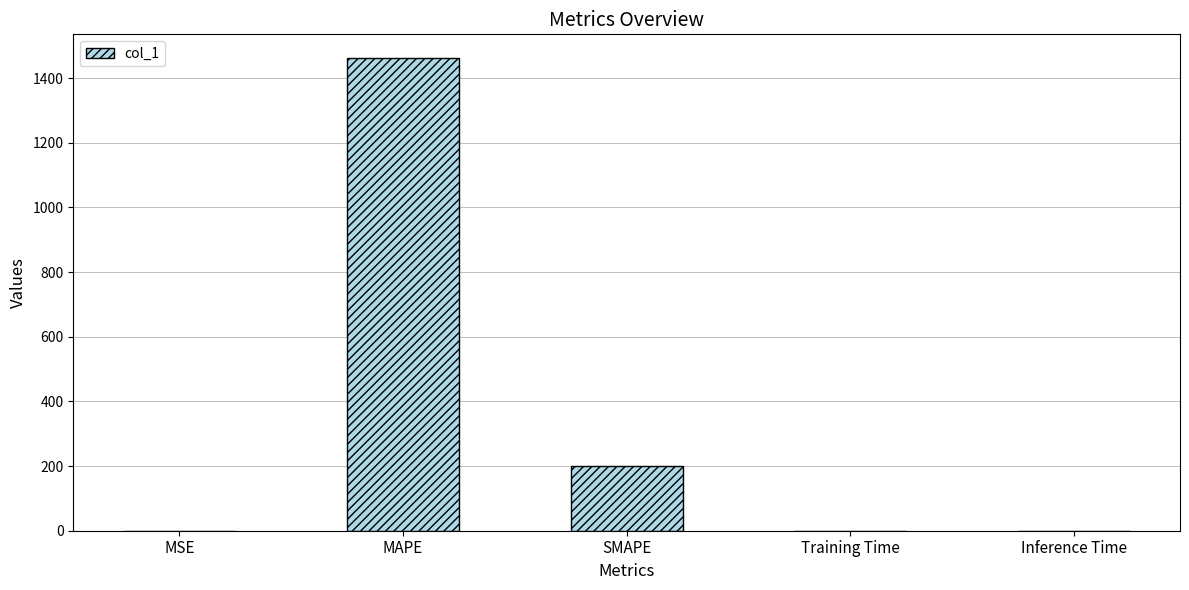

The chart shows a value of 0.0 at Inference Time. True or false?

True